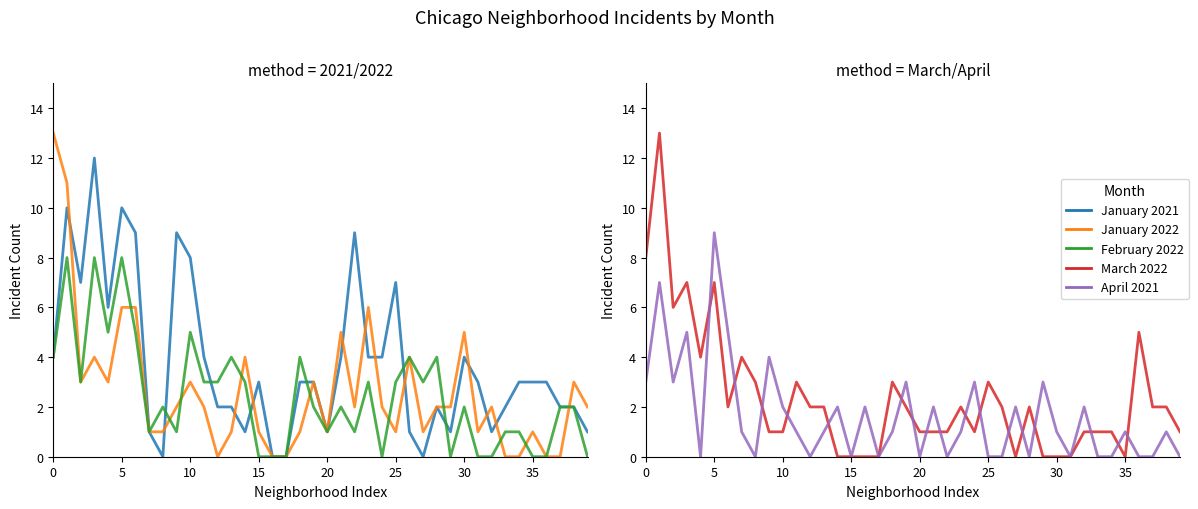

True or false: January 2022 has a value of 6 at 33.

False